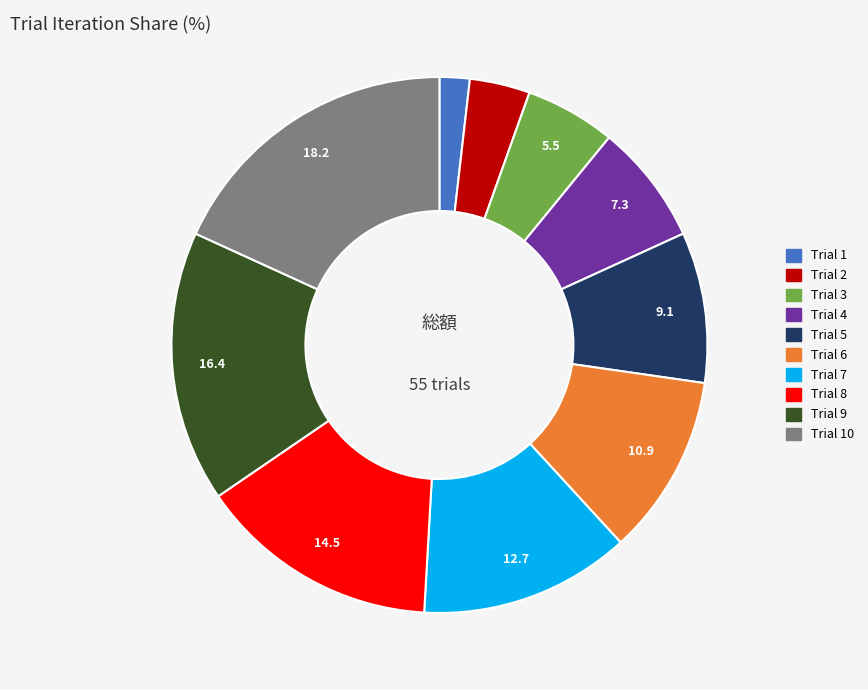

Is there a majority slice in this chart?

No